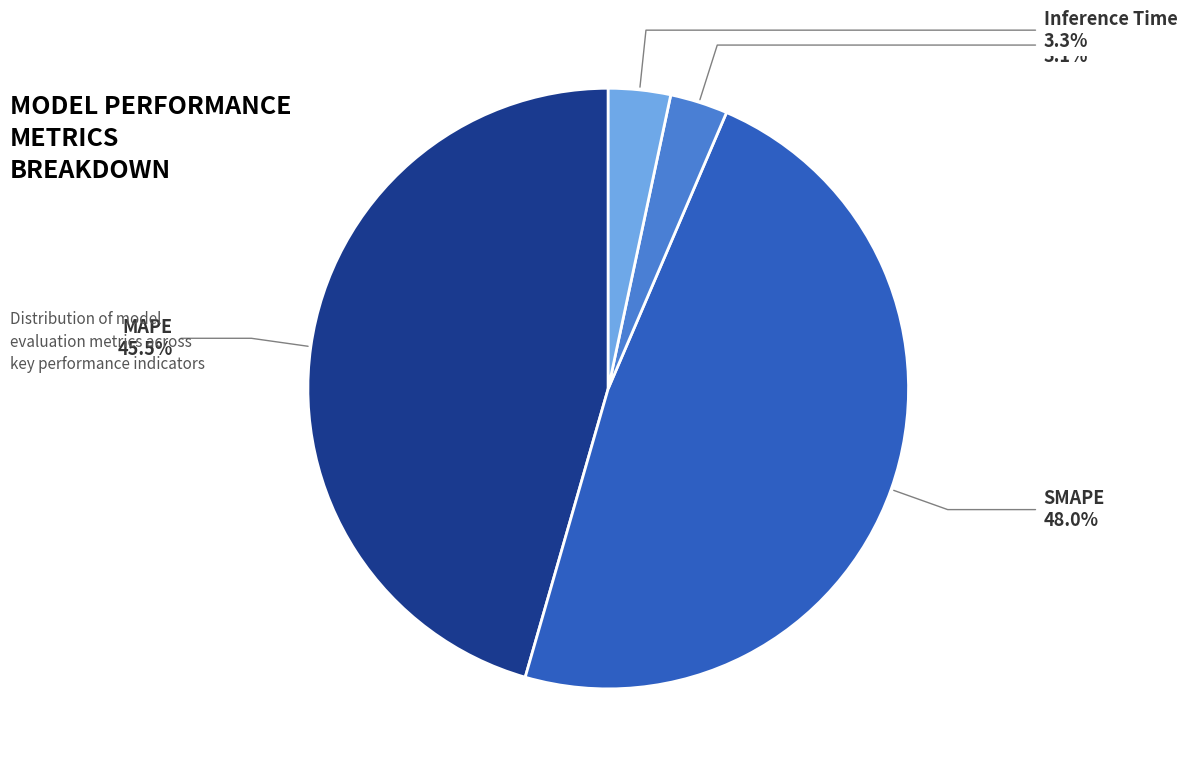

Is there any slice that represents more than half of the pie?

No